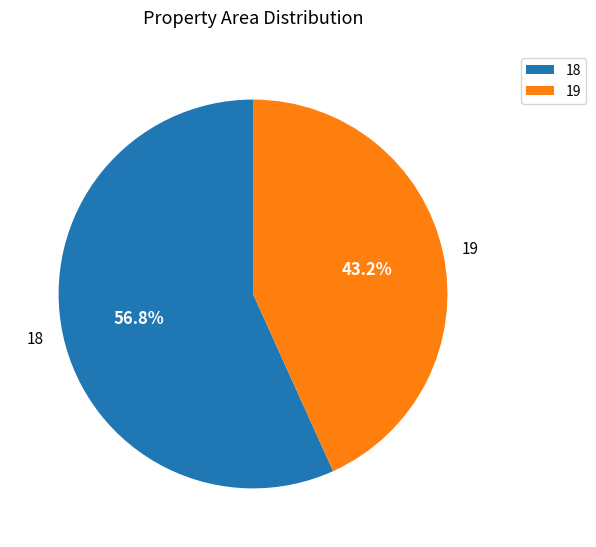

Rank the categories by value from lowest to highest.

19, 18